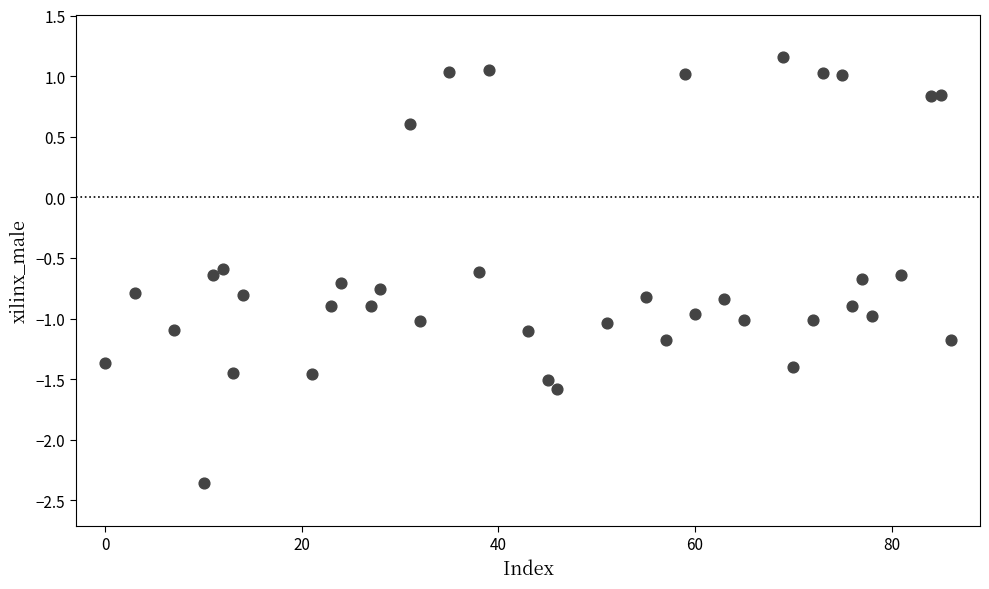

What is the range of X values (max minus min)?

86.0